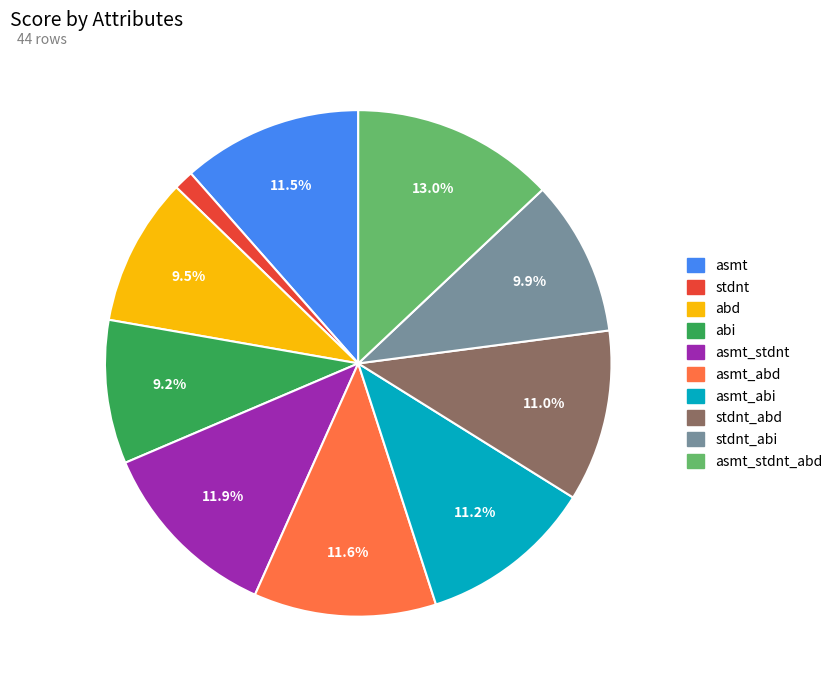

Is there a majority slice in this chart?

No